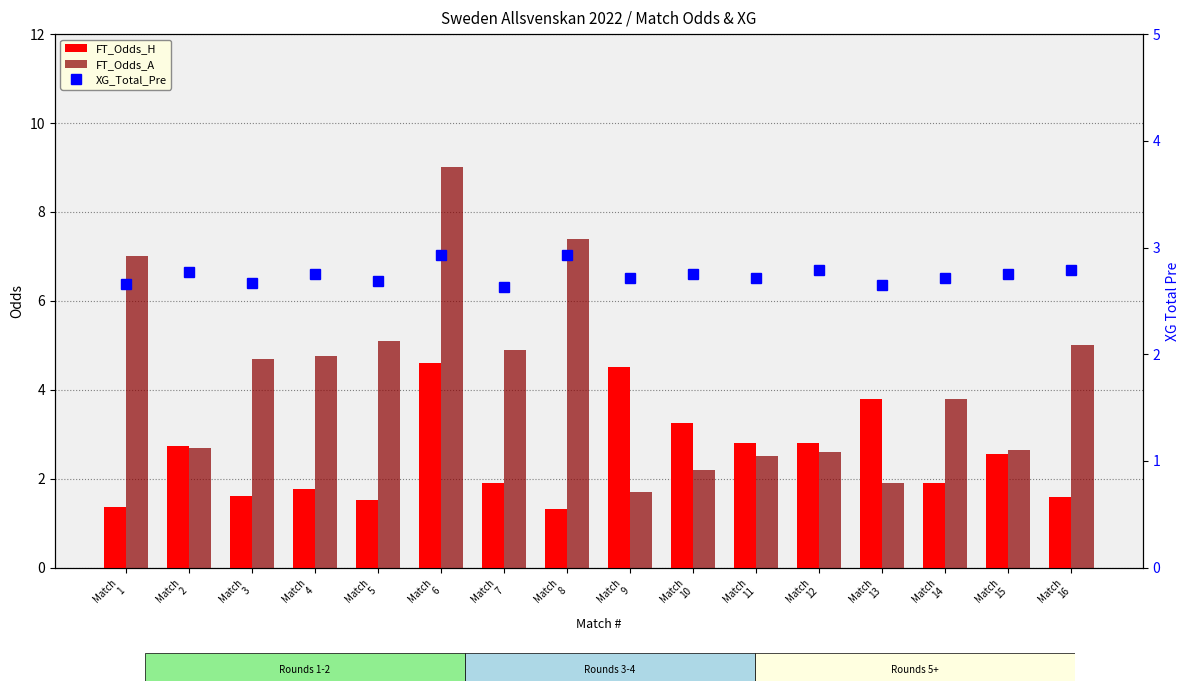

Where is FT_Odds_H nearest to the value 2?

Match
7